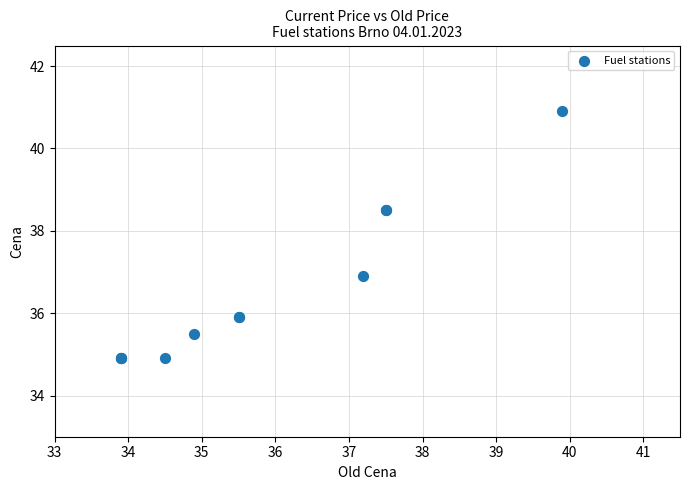

What Y value in the scatter plot is closest to 37?

36.9